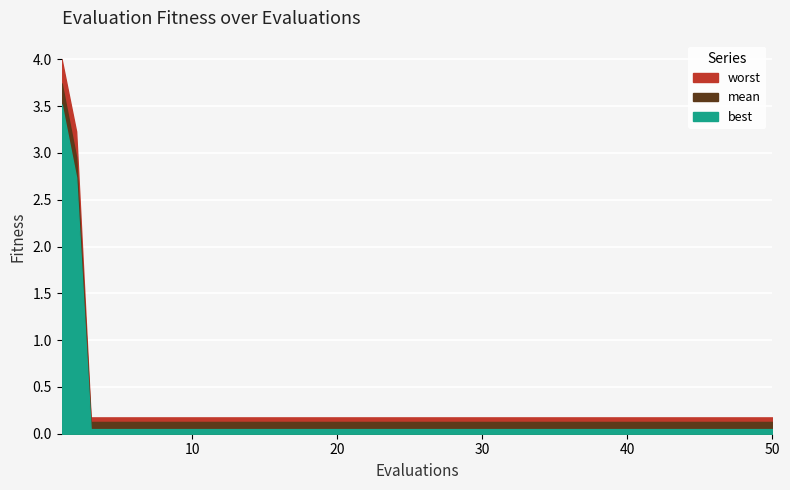

Reading left to right, transcribe all the data shown in this chart.

mean: 3.7	3.0	0.1	0.1	0.1	0.1	0.1	0.1	0.1	0.1	0.1	0.1	0.1
best: 3.5	2.7	0.0	0.0	0.0	0.0	0.0	0.0	0.0	0.0	0.0	0.0	0.0
worst: 4.0	3.2	0.2	0.2	0.2	0.2	0.2	0.2	0.2	0.2	0.2	0.2	0.2